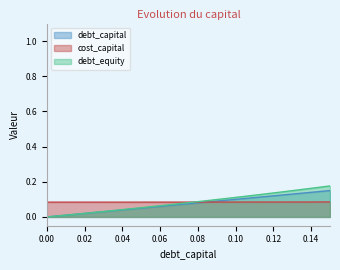

What is the sum of the debt_equity values at 0.06 and 0.02?

0.1